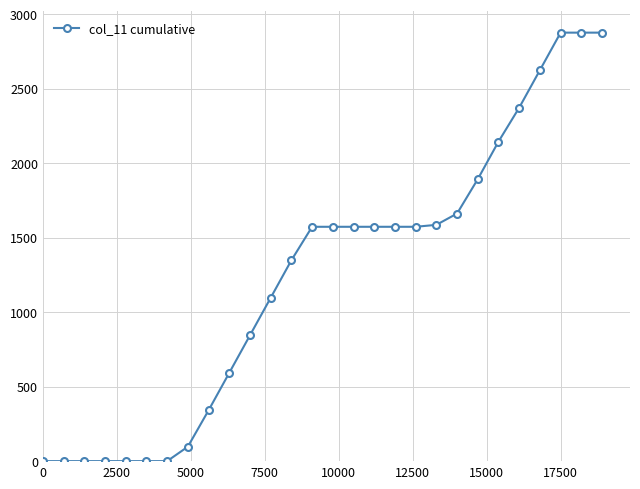

What is the sum of all values?

34690